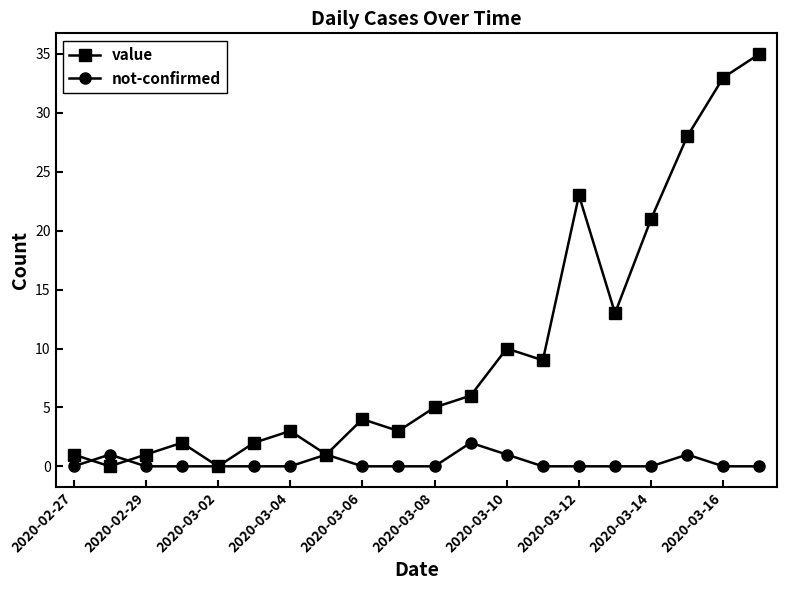

Does the chart display data point markers on the line(s)?

Yes